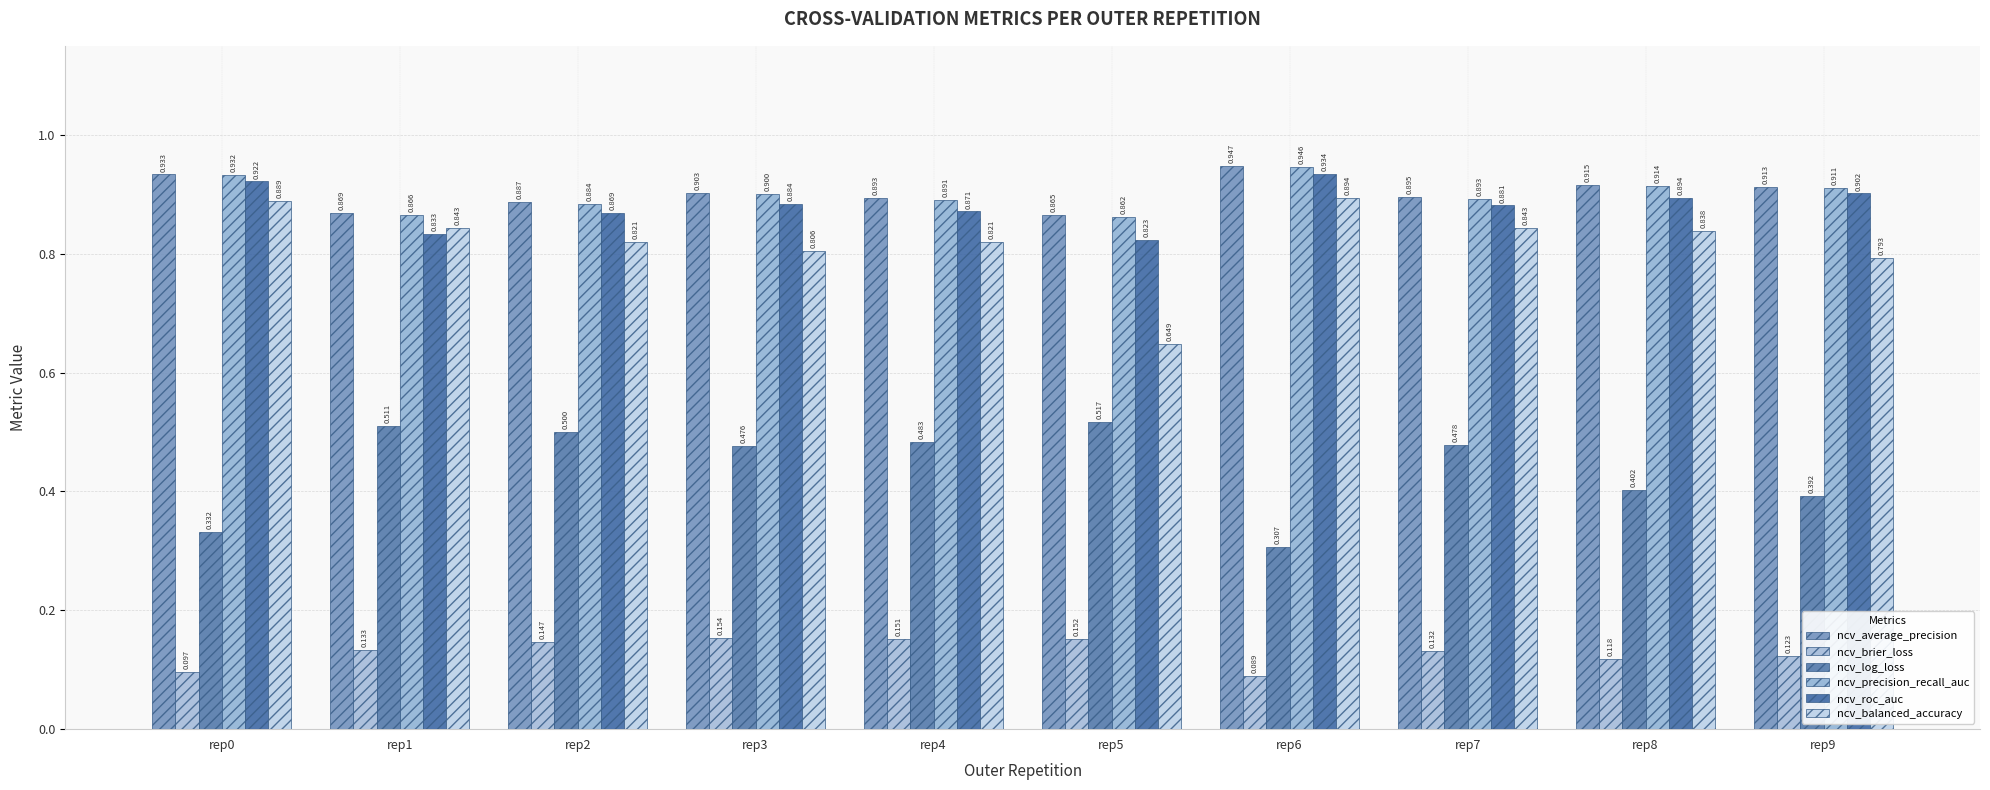

True or false: ncv_log_loss has a value of 0.5 at rep7.

True